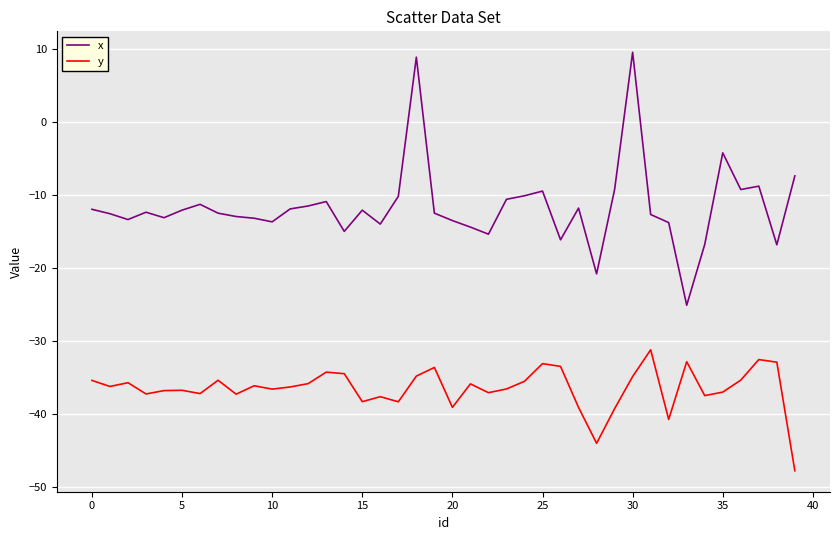

True or false: x and y intersect in this chart.

False